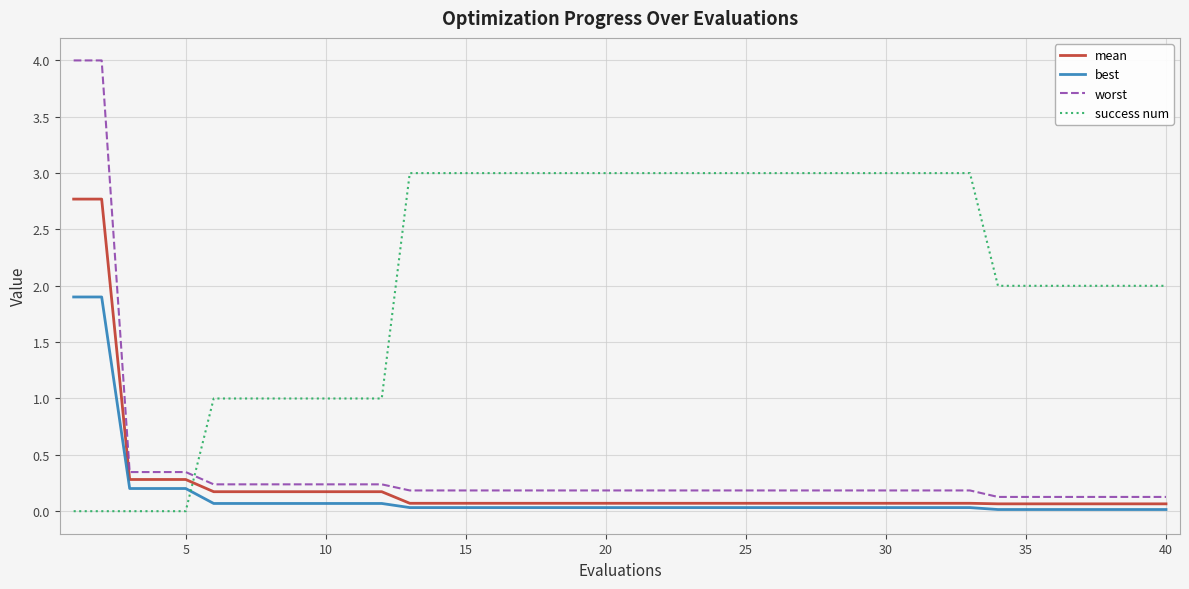

What is the maximum value shown in the chart?

4.0